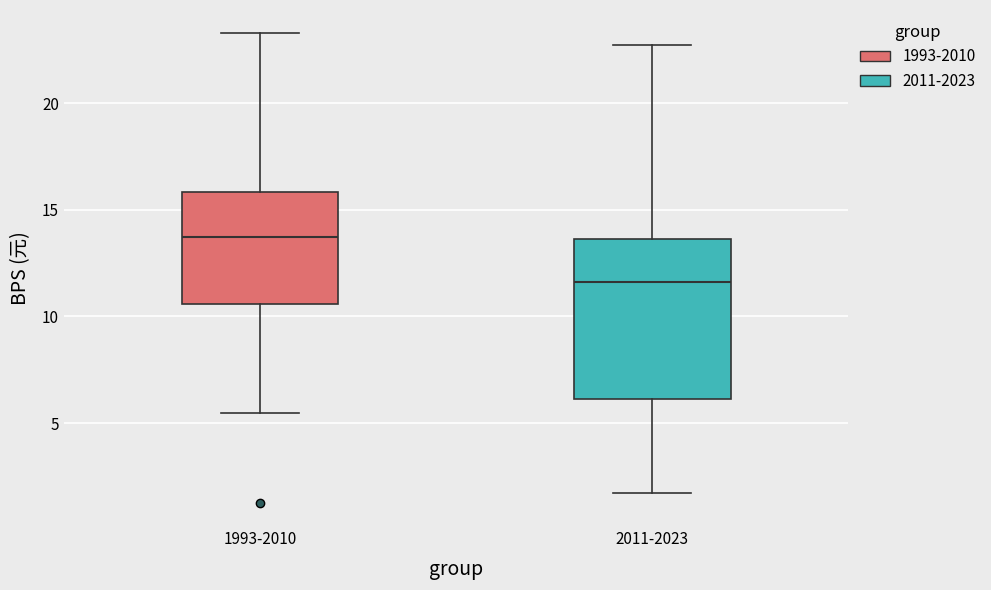

Which box's median line is the highest?

1993-2010